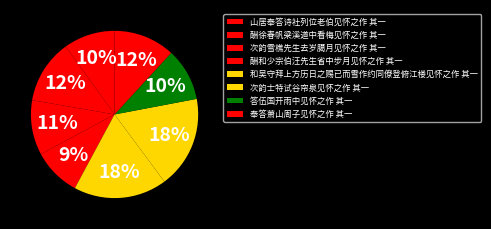

To the nearest percent, what percentage of the pie is 次韵雪樵先生去岁臈月见怀之作 其一?

11%